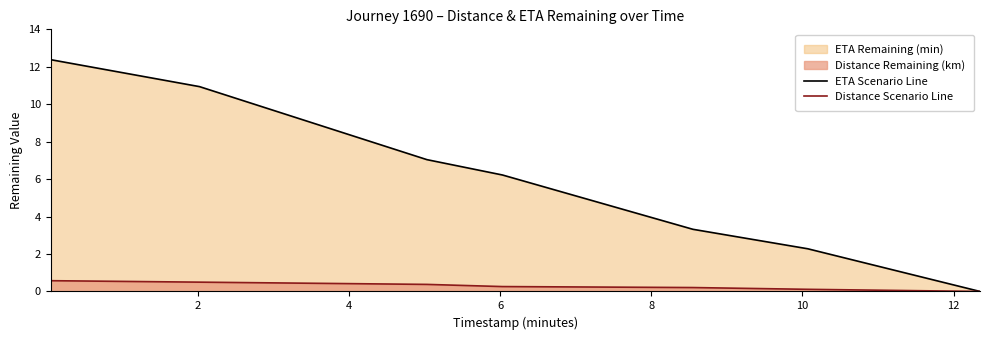

True or false: ETA Scenario Line has more than 2 points higher than both neighbors.

False